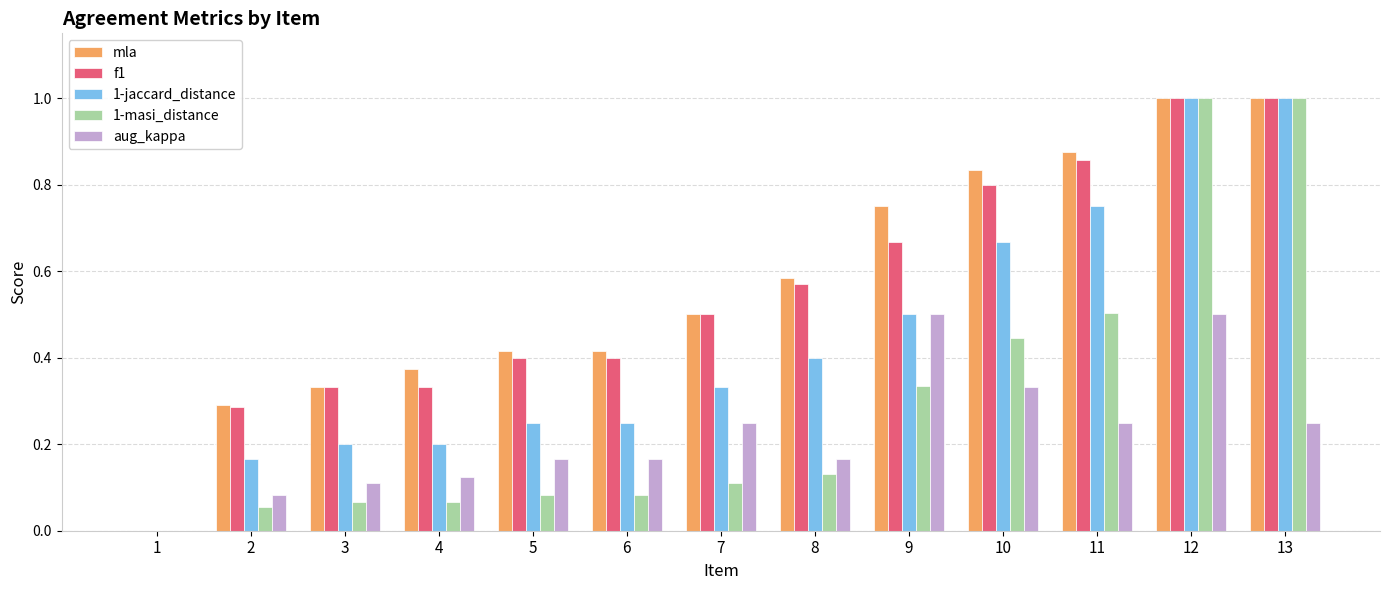

What is the maximum value shown in the chart?

1.0